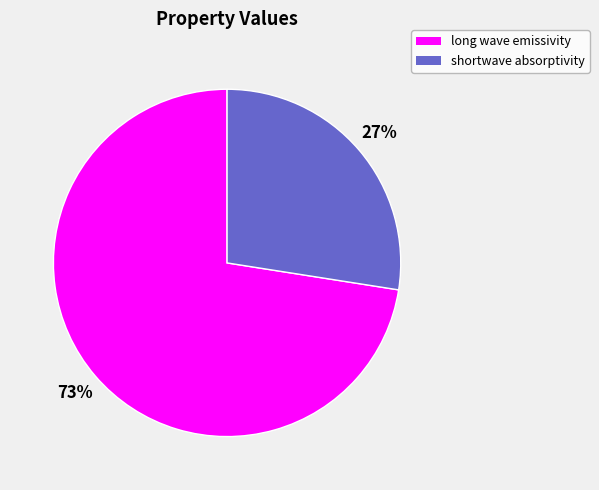

Which category has the smallest portion of the pie?

shortwave absorptivity